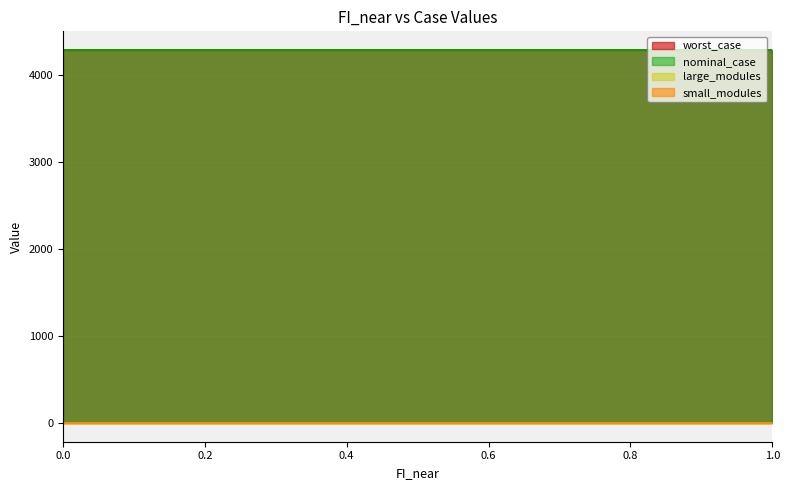

True or false: nominal_case and worst_case intersect in this chart.

False